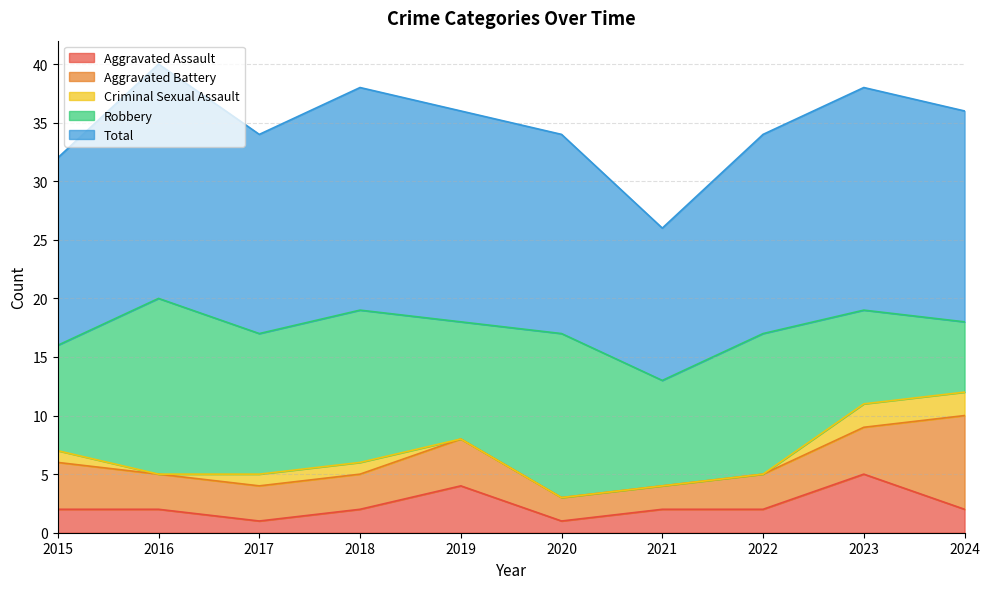

At 2015, list the series in order from smallest to largest.

Criminal Sexual Assault, Aggravated Assault, Aggravated Battery, Robbery, Total